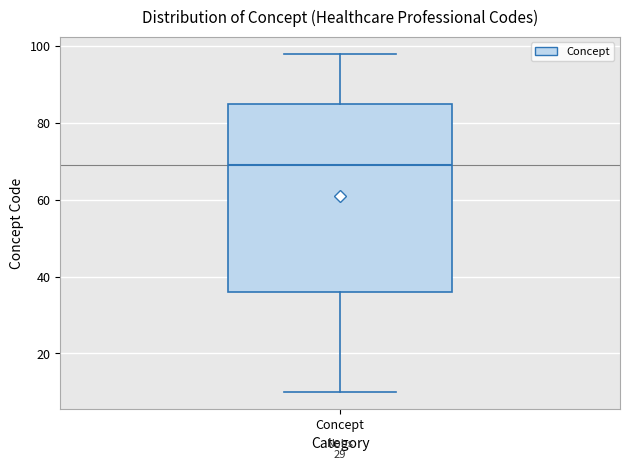

Transcribe this box plot: give where the median line is, the range the box spans, and where the two whiskers end, as read against the y-axis. The values are not printed on the chart, so give them approximately, as read against the axis.

median 70, box 36 to 86, whiskers 10 to 98